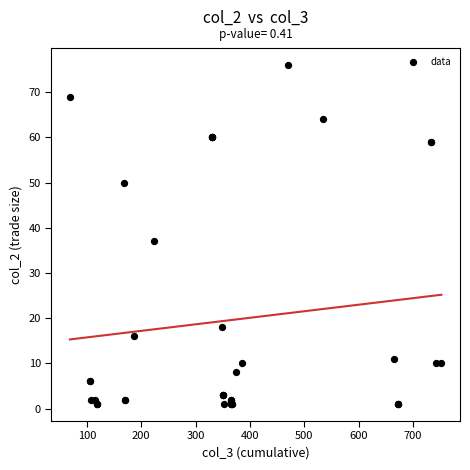

What Y value in the scatter plot is closest to 38?

37